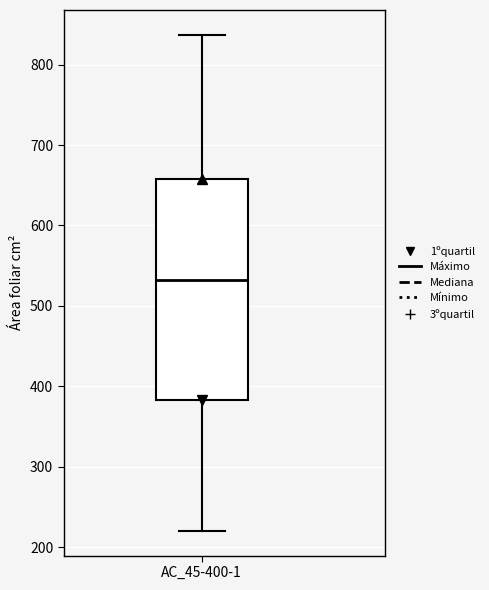

Read this box plot against the y-axis: the position of the median line, the range covered by the box, and the ends of both whiskers. The values are not printed on the chart, so give them approximately, as read against the axis.

median 530, box 380 to 660, whiskers 220 to 840